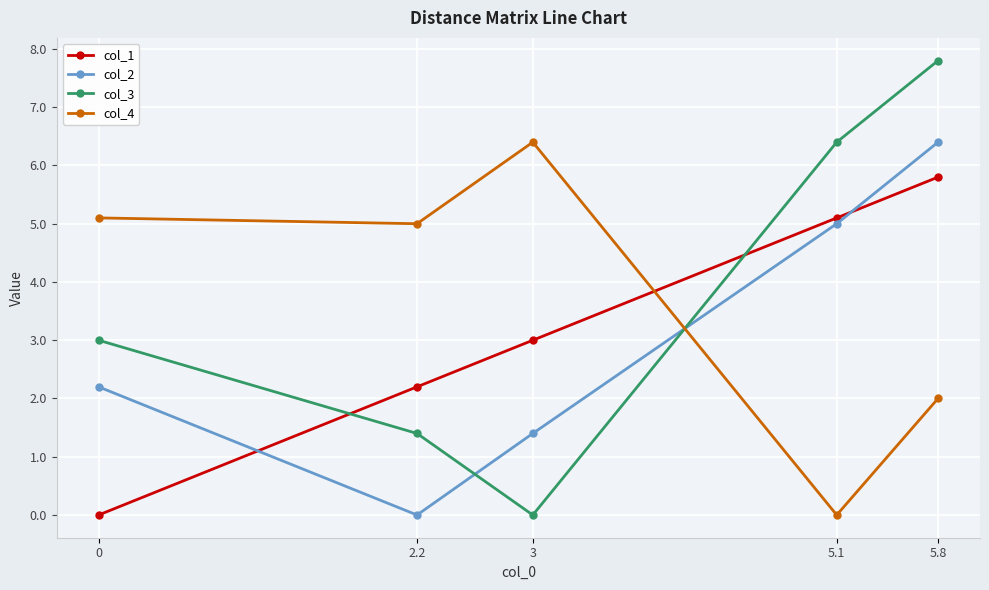

Where do col_3 and col_4 first cross each other?

3 and 5.1